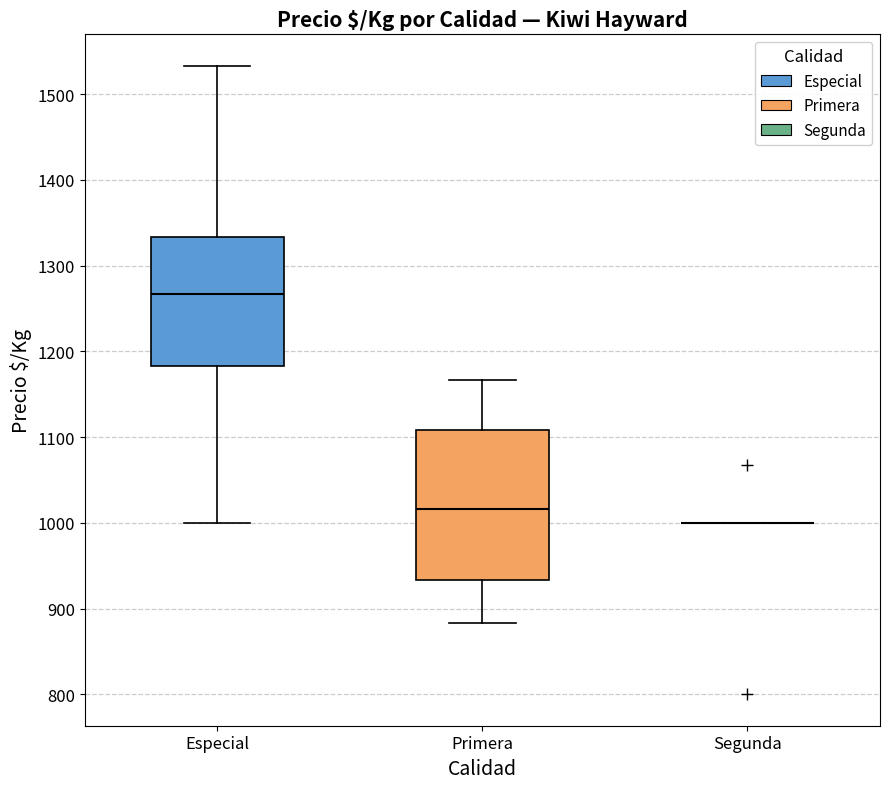

Comparing the boxes themselves (not the whiskers), which one is the tallest?

Primera